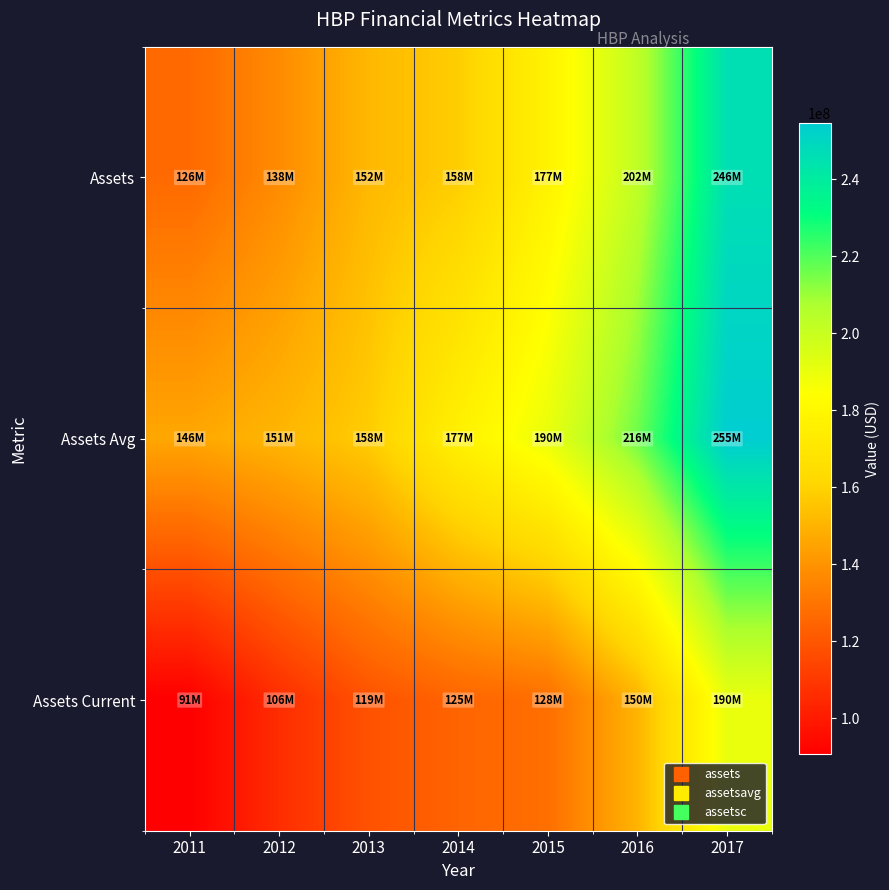

Count the number of data series in this chart.

3